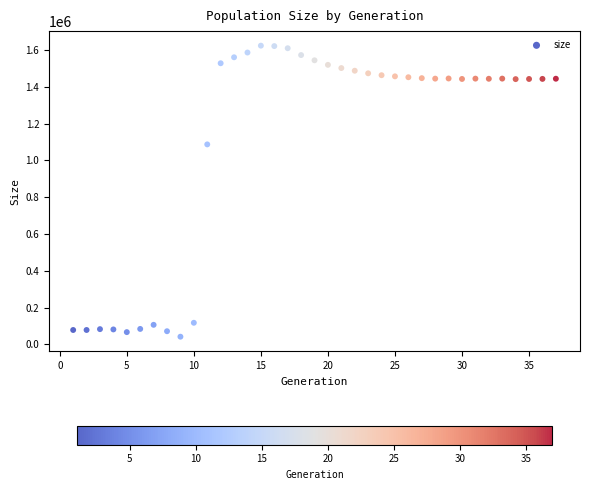

What Y value in the scatter plot is closest to 832610?

1087003